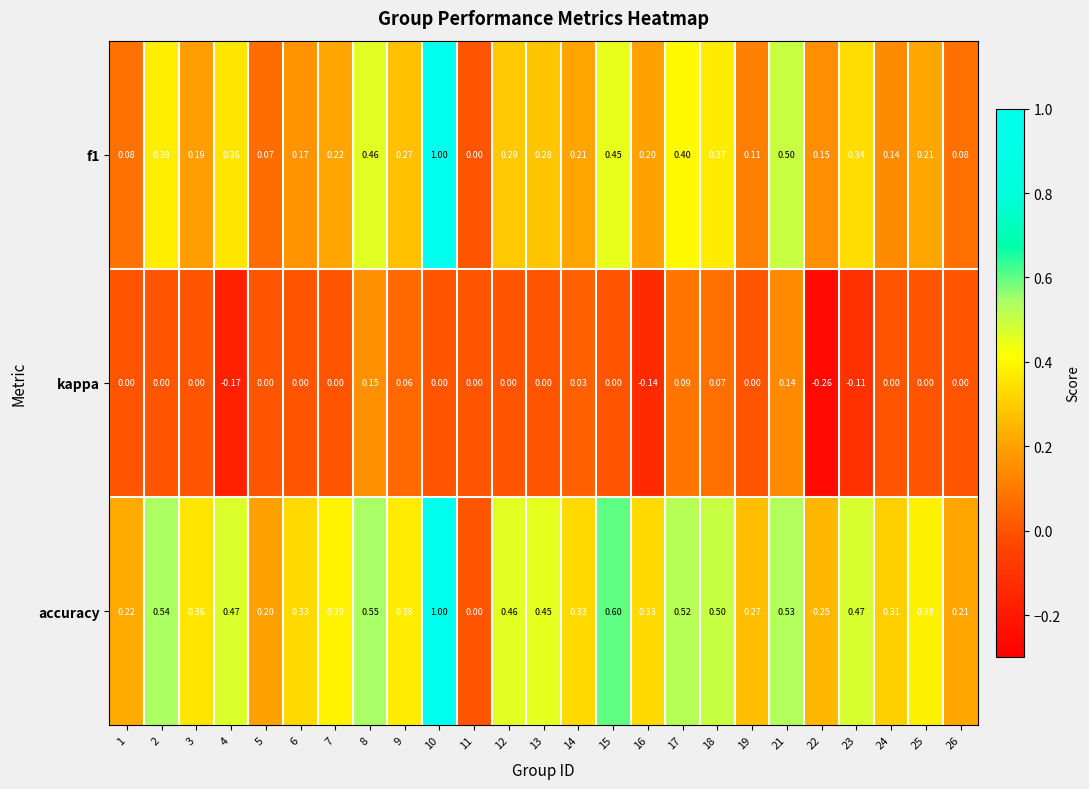

Which series changed the most between 6 and 13?

accuracy